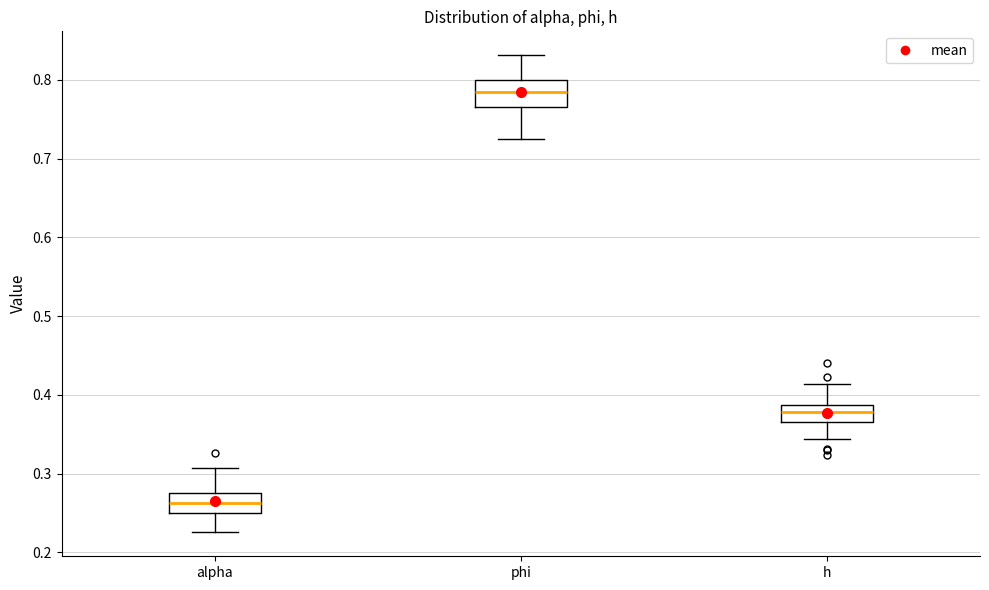

Reading left to right, read every box against the y-axis: the position of its median line, the range the box covers, and the ends of its whiskers. The values are not printed on the chart, so give them approximately, as read against the axis.

alpha: median 0.26, box 0.25 to 0.28, whiskers 0.23 to 0.31
phi: median 0.79, box 0.77 to 0.80, whiskers 0.73 to 0.83
h: median 0.38, box 0.37 to 0.39, whiskers 0.34 to 0.41